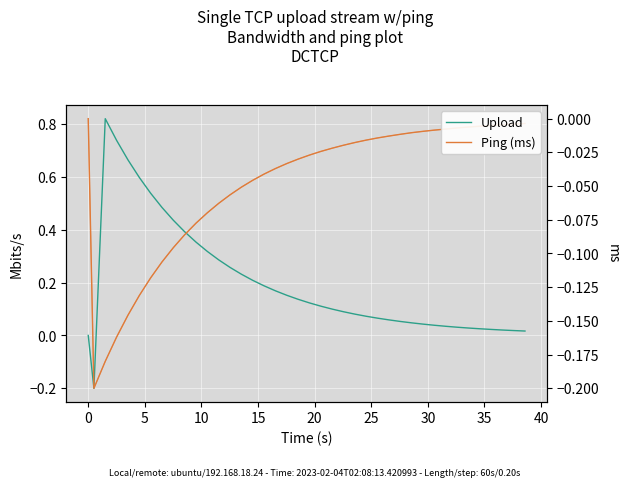

What is the value of the Ping (ms) point at the 26th from the left?

-0.1